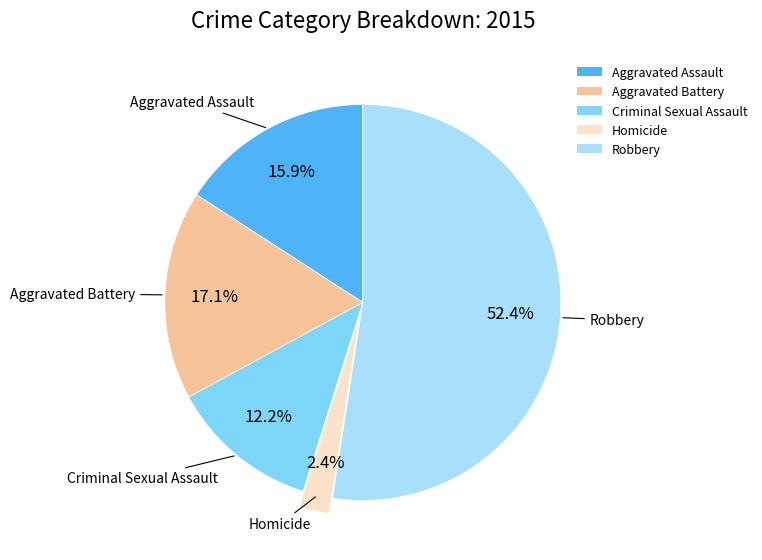

What is the ratio of the value at Criminal Sexual Assault to the value at Aggravated Battery?

0.7